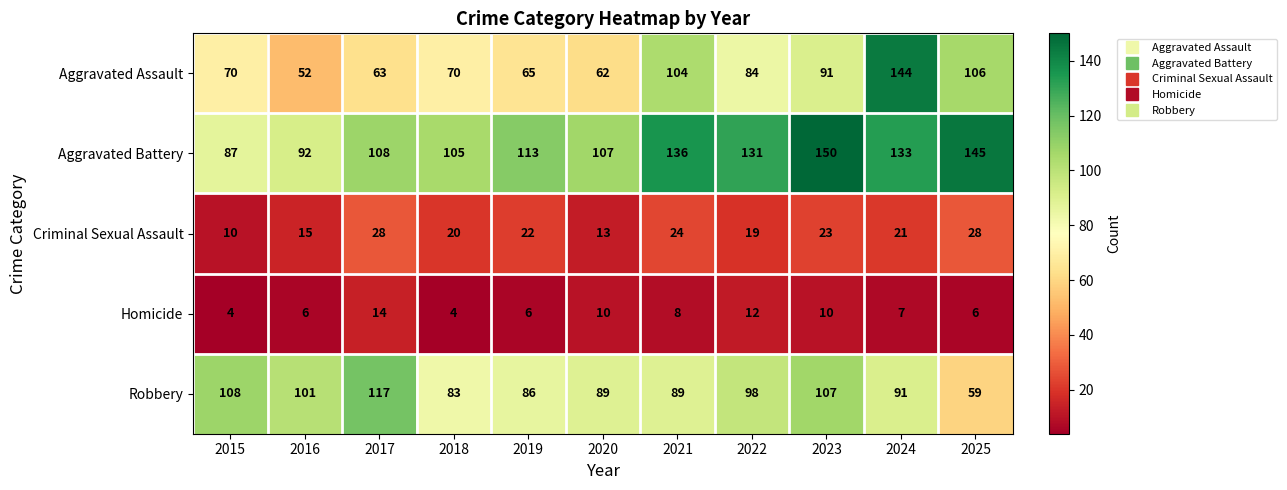

What value does the Aggravated Assault series have at 2017?

63